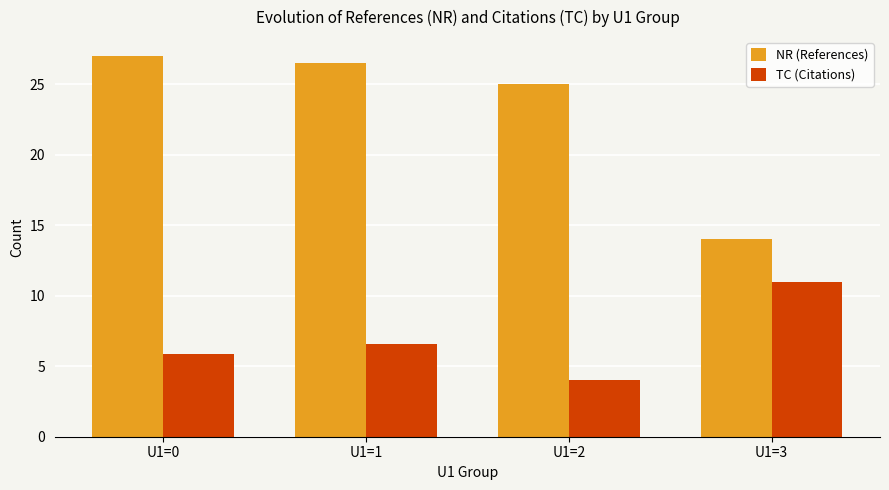

List the labels in order of TC (Citations) value, smallest first.

U1=2, U1=0, U1=1, U1=3